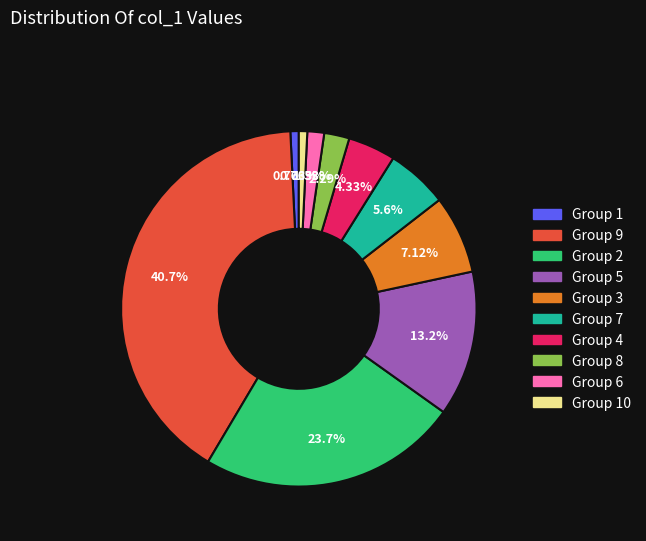

How many slices are in this pie chart?

10